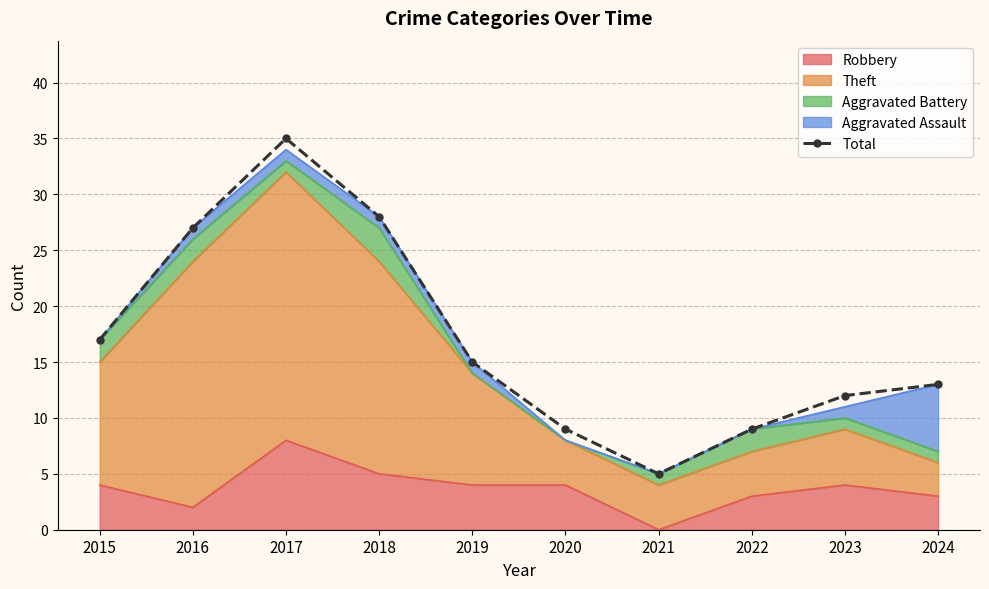

What is the approximate value at 2020?

9